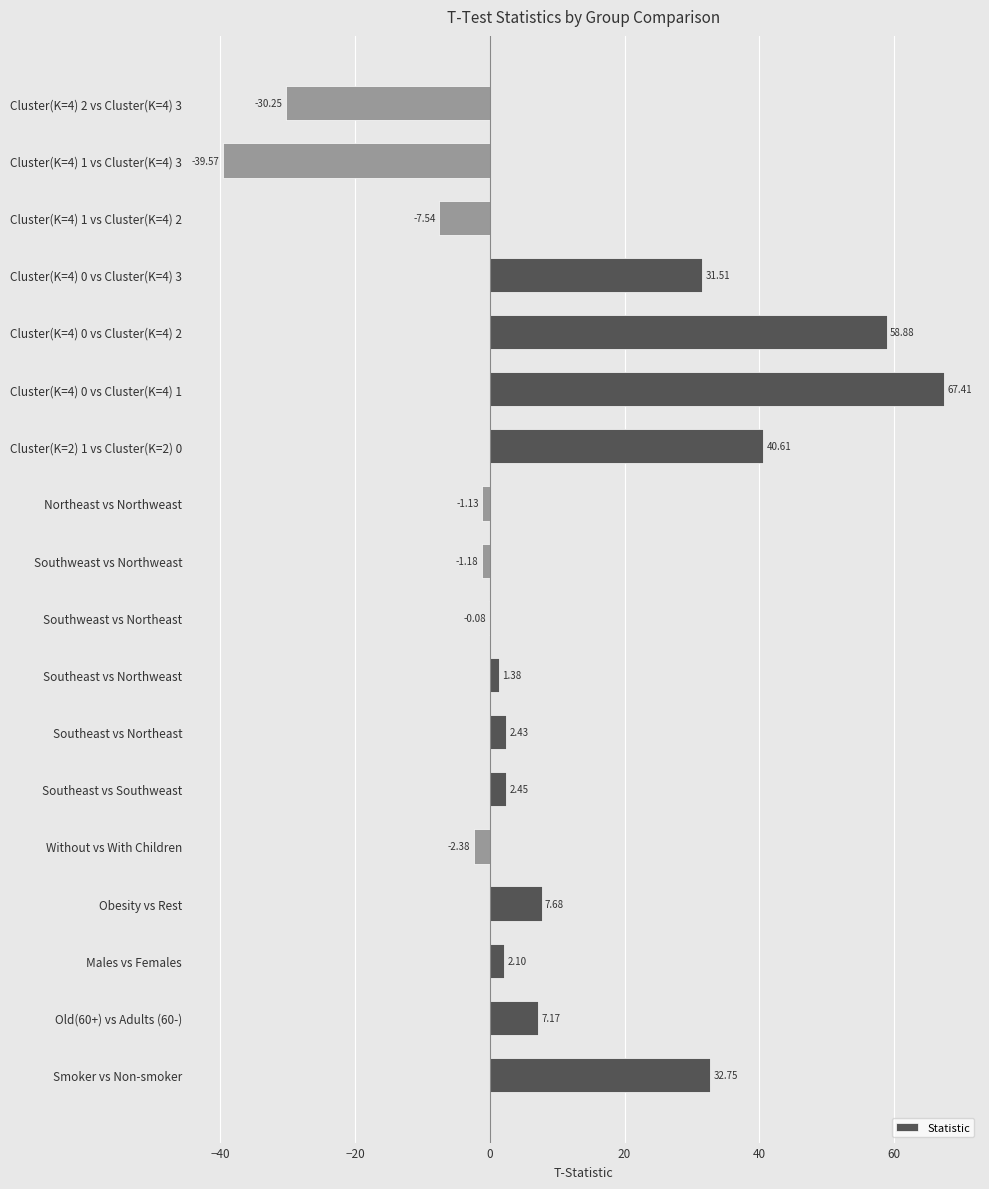

Which has a higher value, Southweast vs Northweast or Cluster(K=4) 0 vs Cluster(K=4) 3?

Cluster(K=4) 0 vs Cluster(K=4) 3